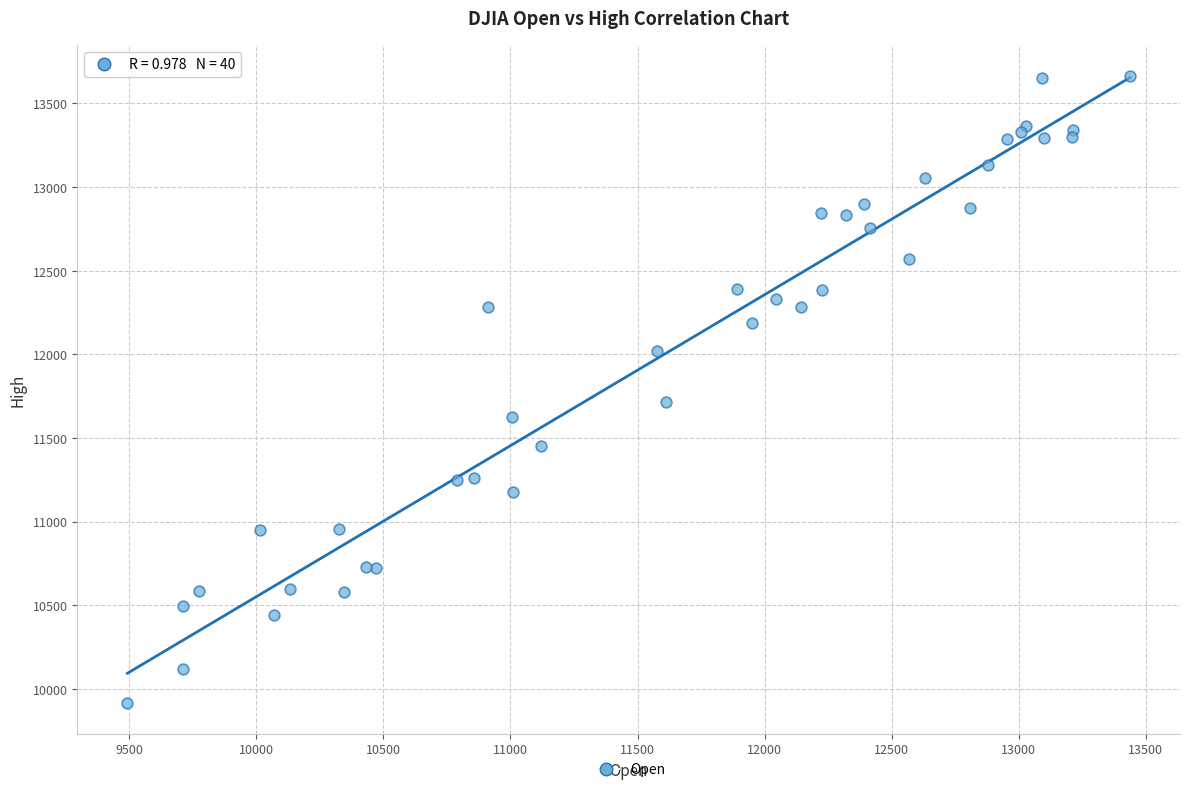

What Y value in the scatter plot is closest to 11789?

11716.8